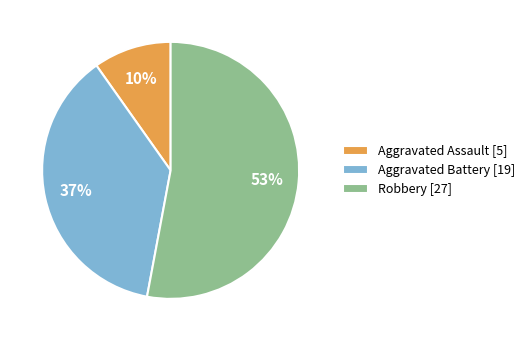

Is the sum of Robbery [27] and Aggravated Assault [5] greater than half?

Yes